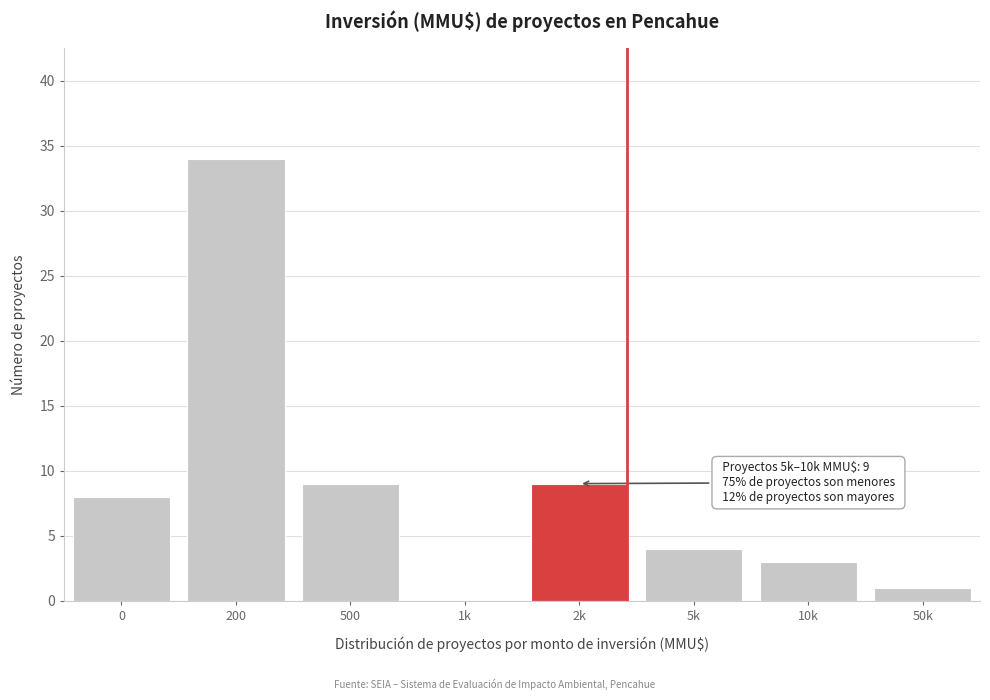

Reading right to left, extract all data points from this chart.

50k=1	10k=3	5k=4	2k=9	1k=0	500=9	200=34	0=8